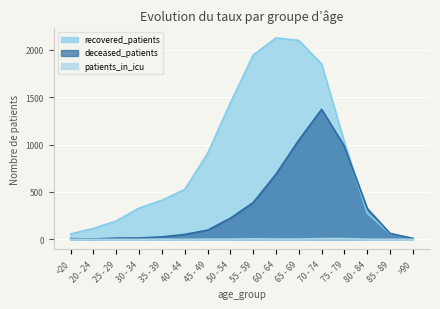

Rank the series by their maximum value, from lowest to highest.

patients_in_icu, deceased_patients, recovered_patients